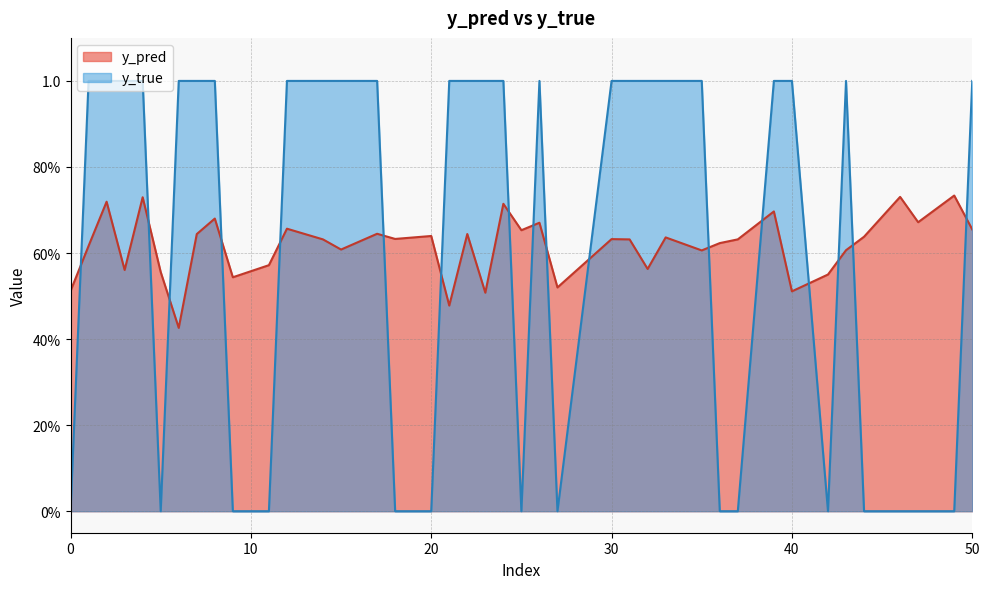

How many series are shown in this chart?

2